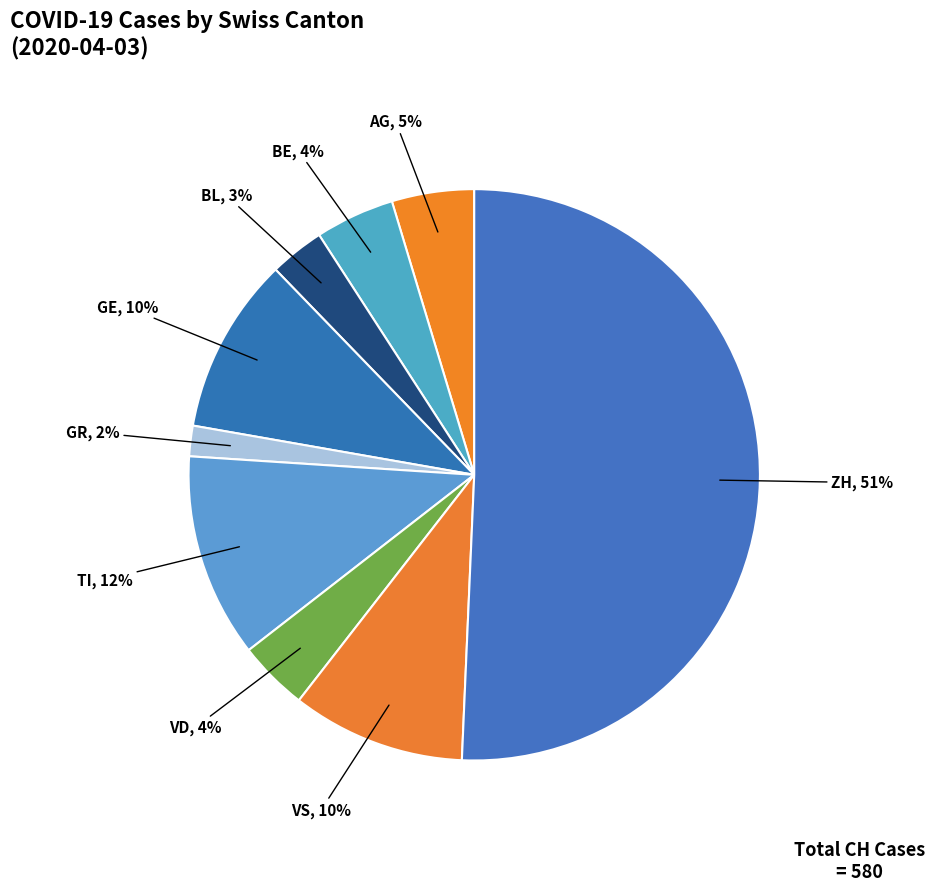

To the nearest percent, what is the difference between the AG and GE slice percentages?

5%